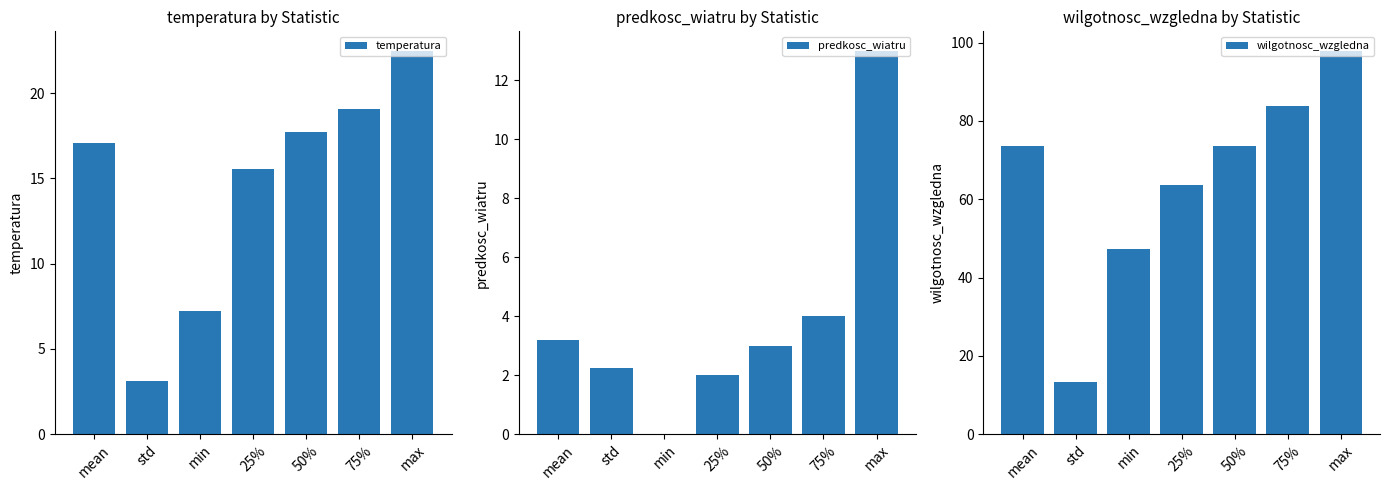

Which series has the largest total across all categories?

wilgotnosc_wzgledna